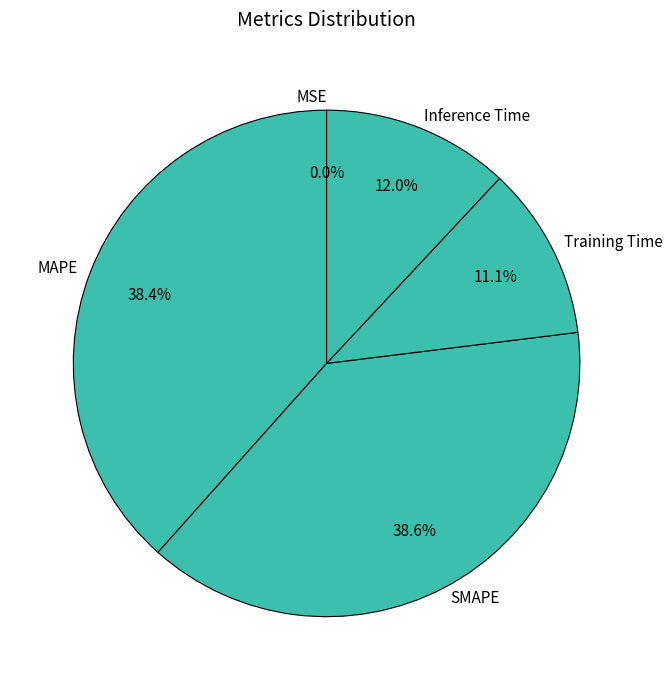

Between Inference Time and Training Time, which is larger?

Inference Time